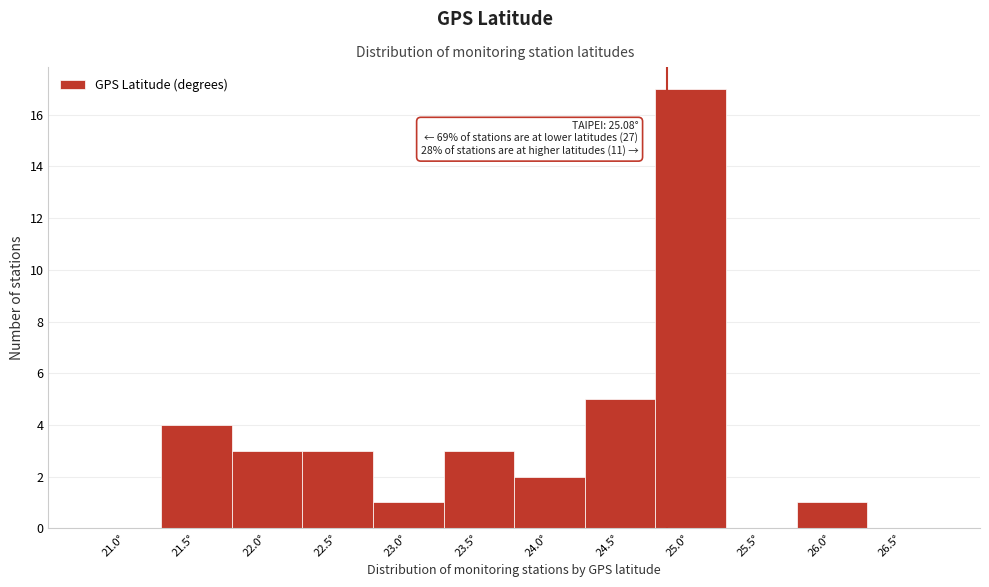

Reading right to left, what are all the values shown in this chart?

26.5°=0	26.0°=1	25.5°=0	25.0°=17	24.5°=5	24.0°=2	23.5°=3	23.0°=1	22.5°=3	22.0°=3	21.5°=4	21.0°=0